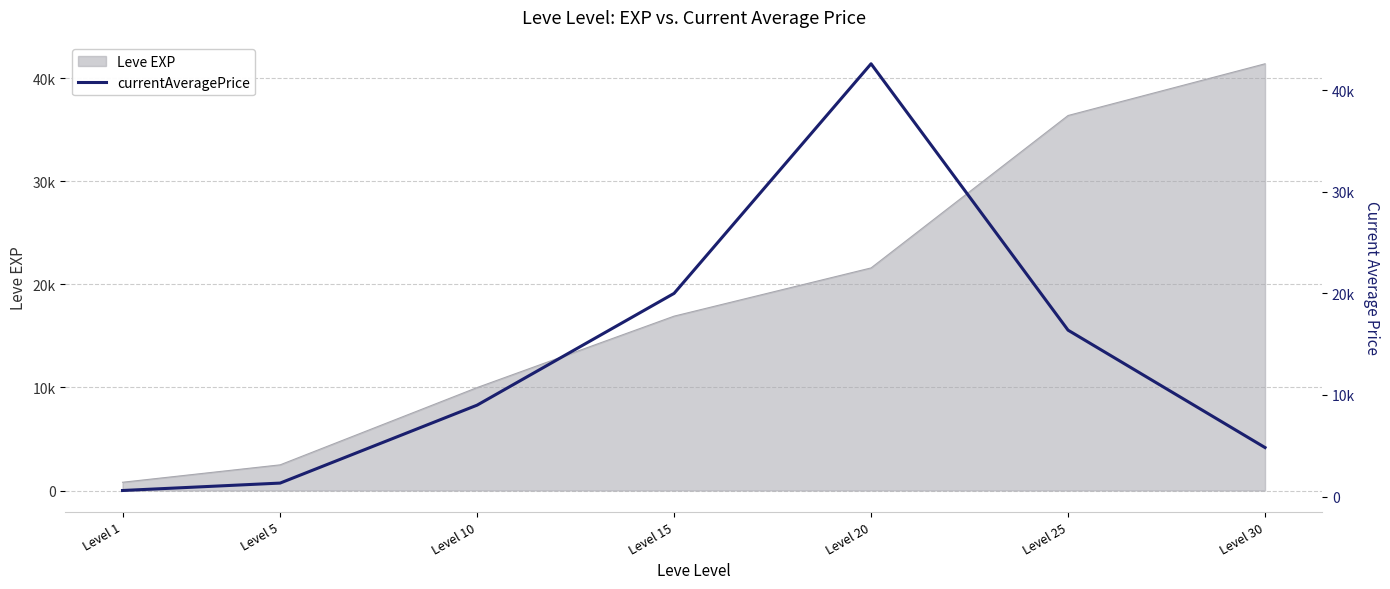

How many data points are less than 9000?

3